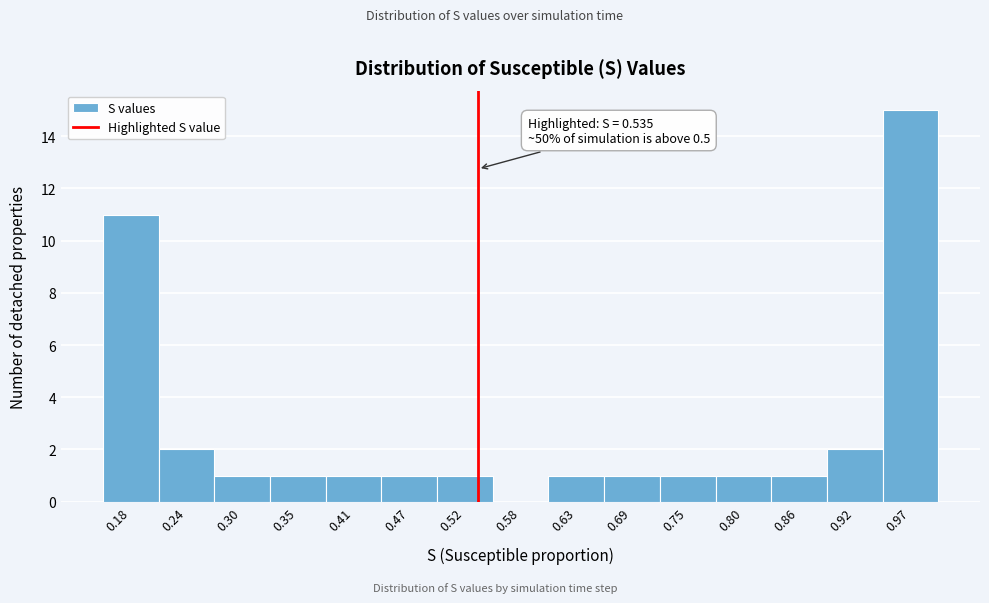

Which range on the x-axis has the tallest bar?

0.94 to 1.00